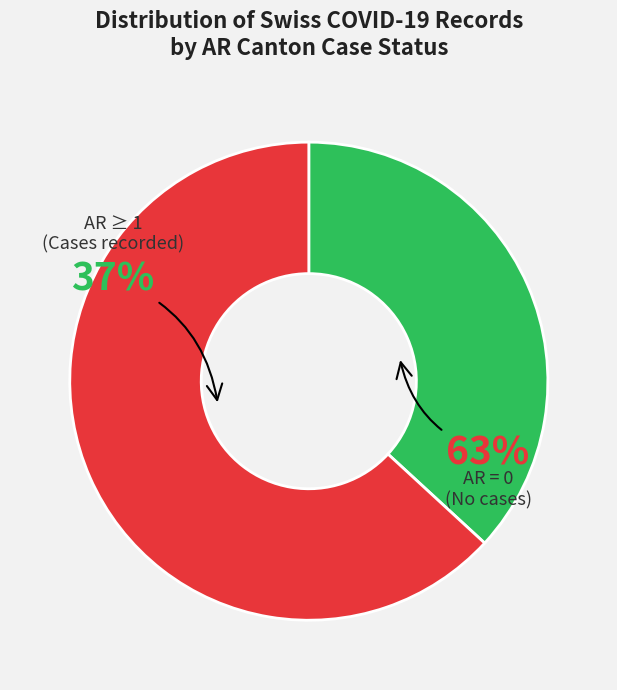

Is it true that 2020-03-05 is 8% of the pie?

False